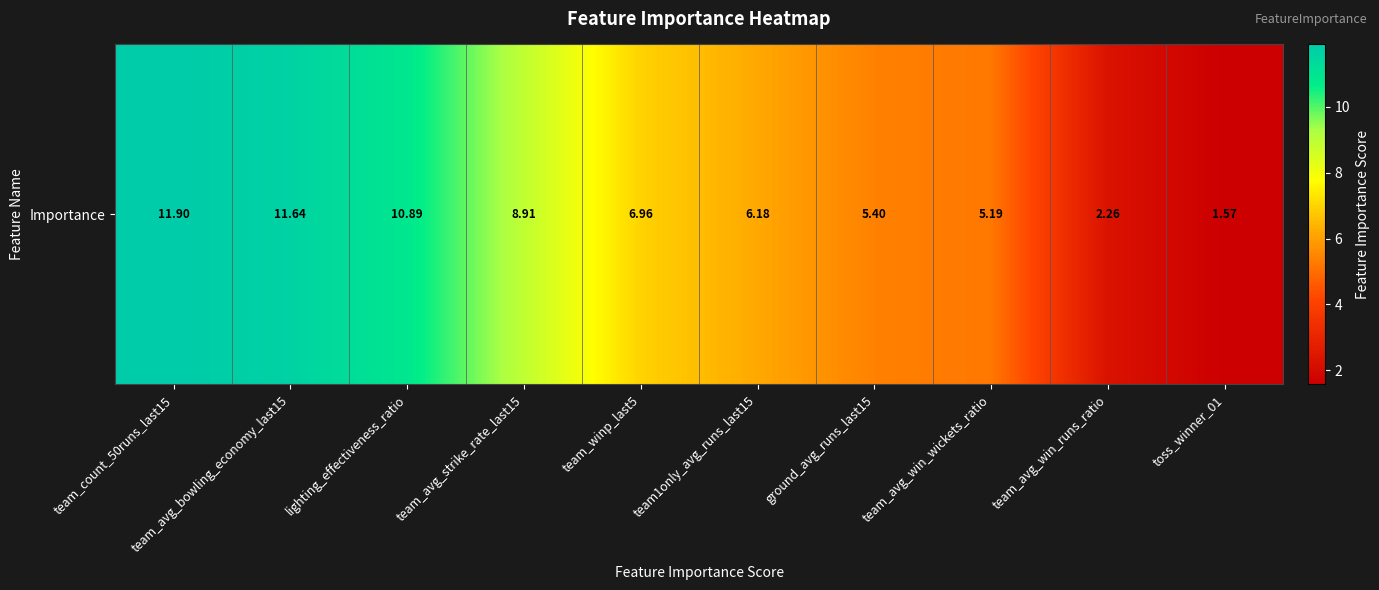

What is the approximate value at team1only_avg_runs_last15?

6.2